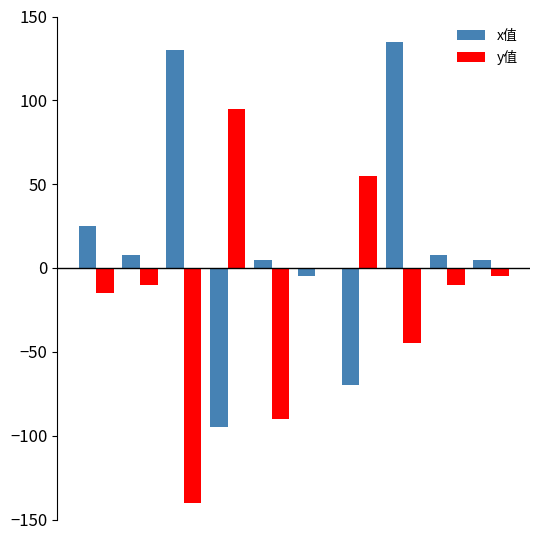

How many values in the y值 series exceed -10?

4